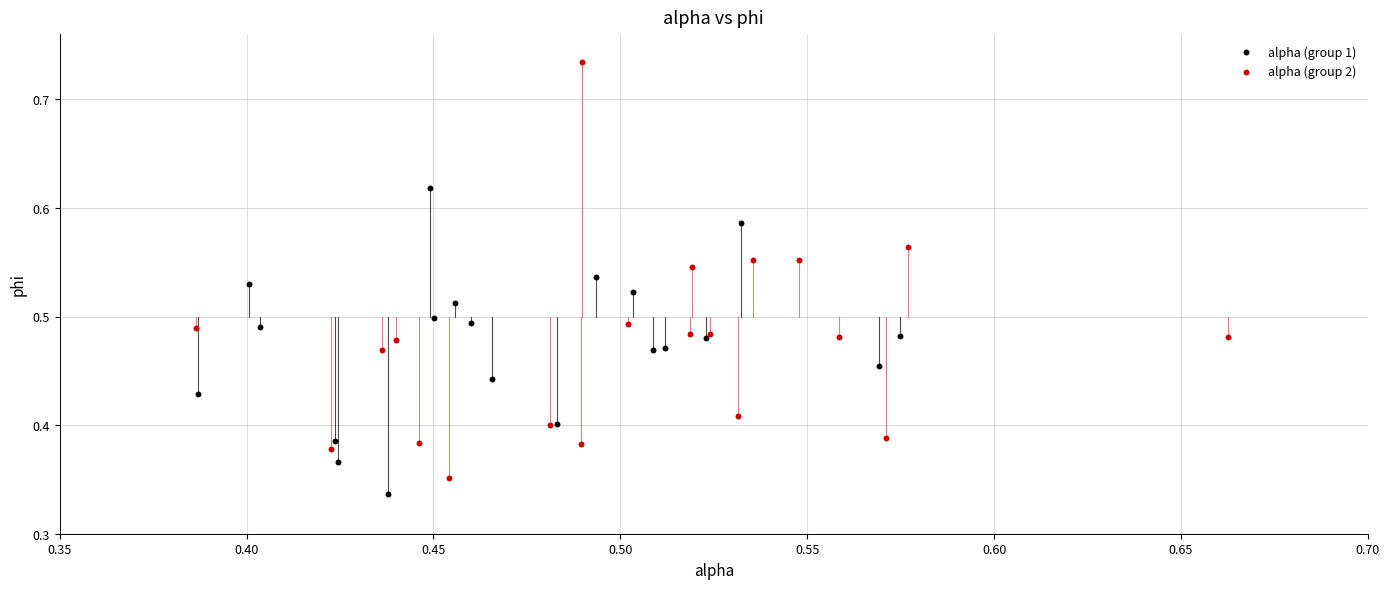

Which series reaches the minimum Y coordinate?

alpha (group 1)